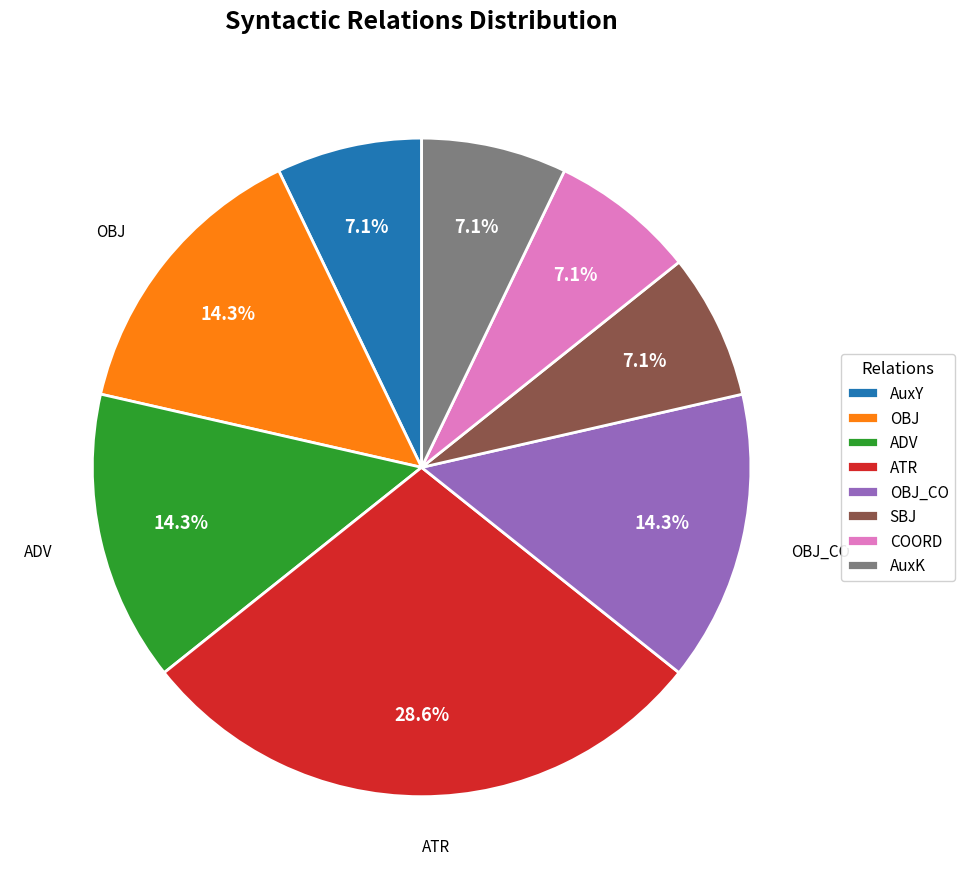

Do OBJ_CO and COORD together represent more than half of the pie?

No